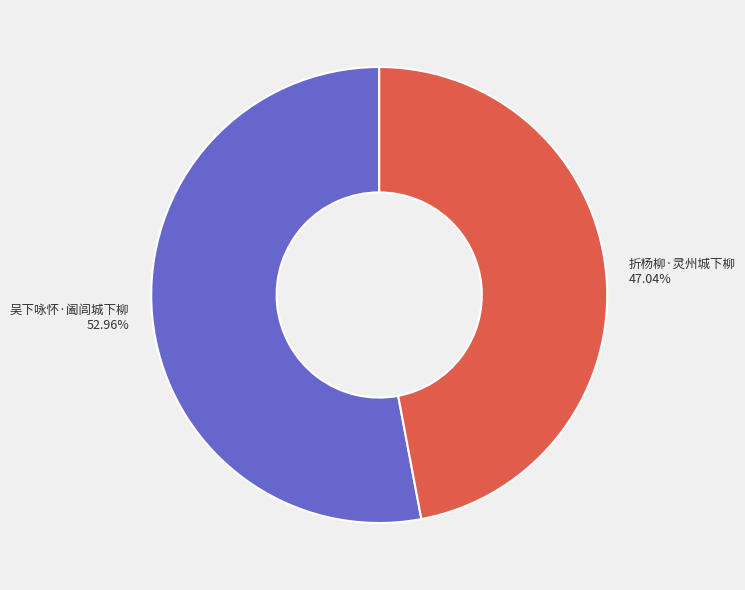

To the nearest percent, what is the difference between the largest and smallest slice percentages?

6%